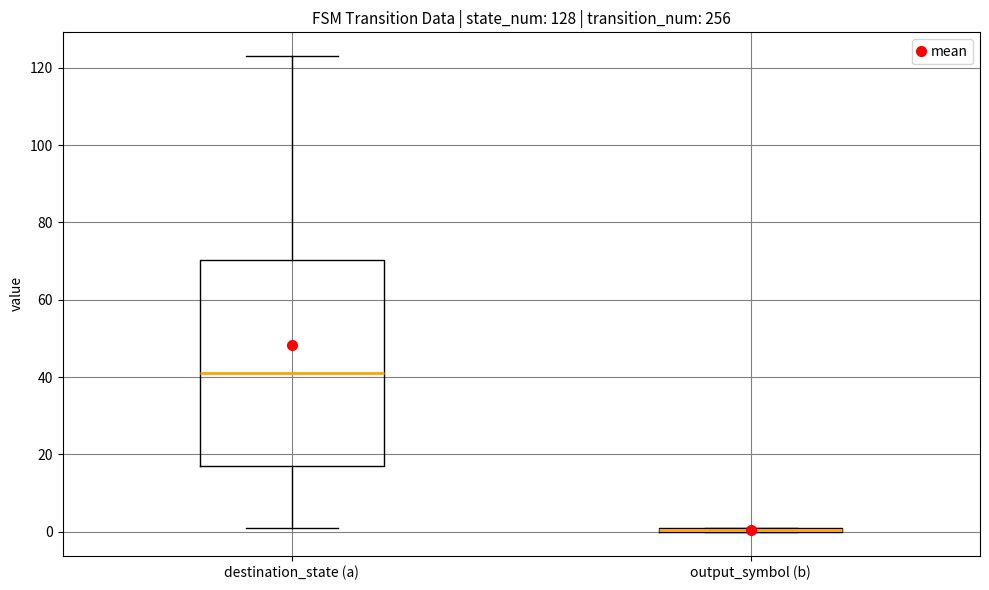

Which box is the tallest, from its lower edge to its upper edge?

destination_state (a)